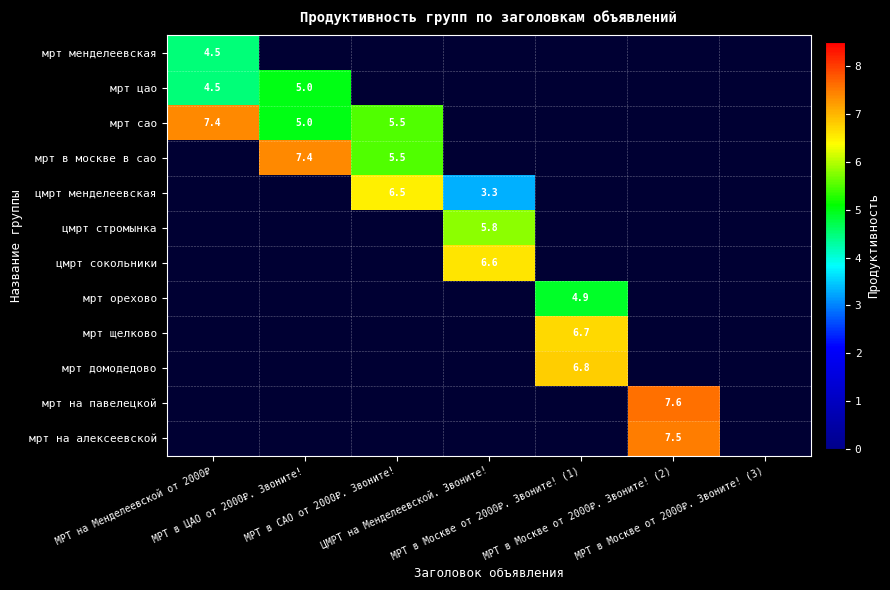

Is the value of цмрт стромынка at МРТ в Москве от 2000₽. Звоните! (2) greater than the value of мрт орехово at МРТ в ЦАО от 2000₽. Звоните!?

No